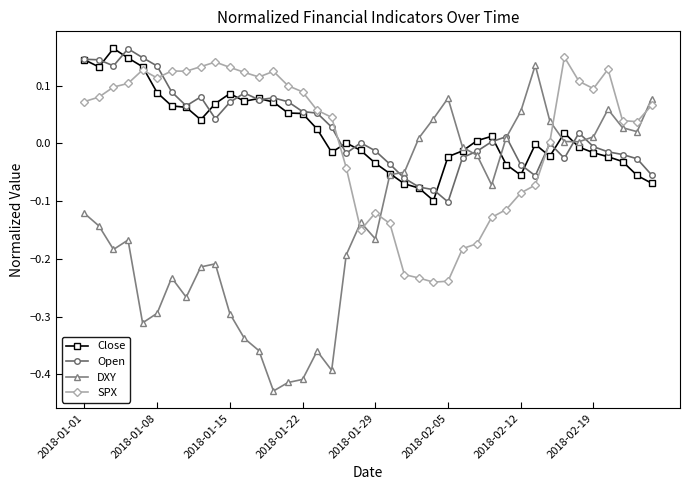

True or false: SPX has more than 2 points higher than both neighbors.

True